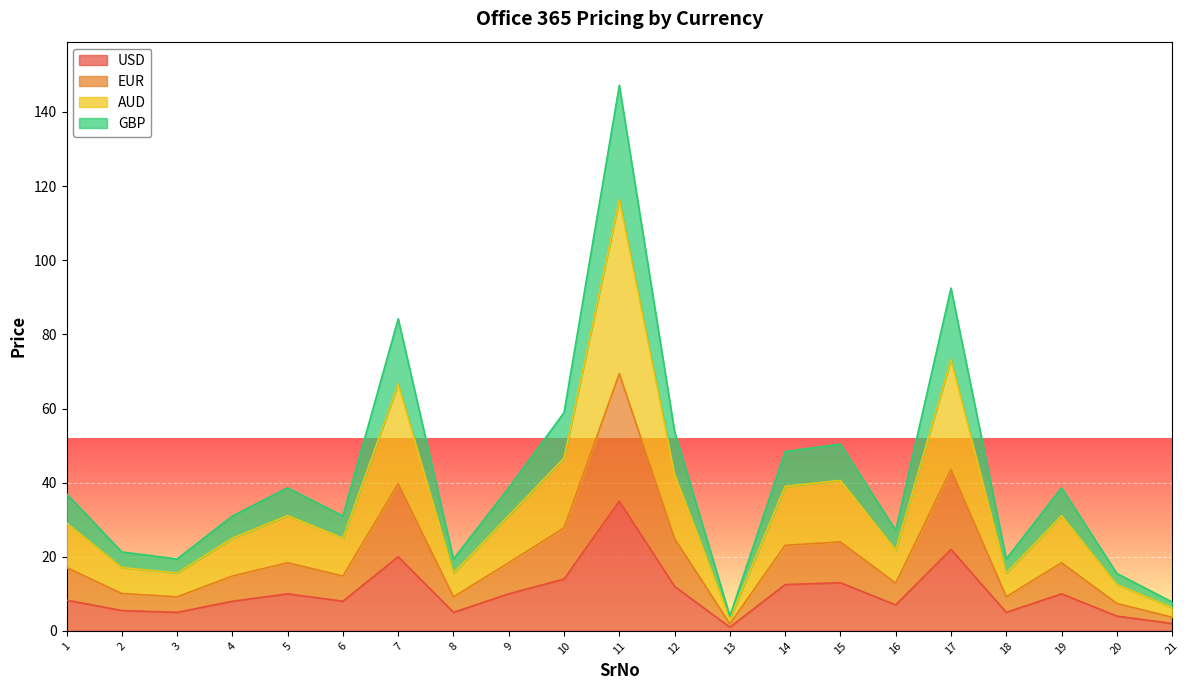

What is the total value across all series at 1?

37.0